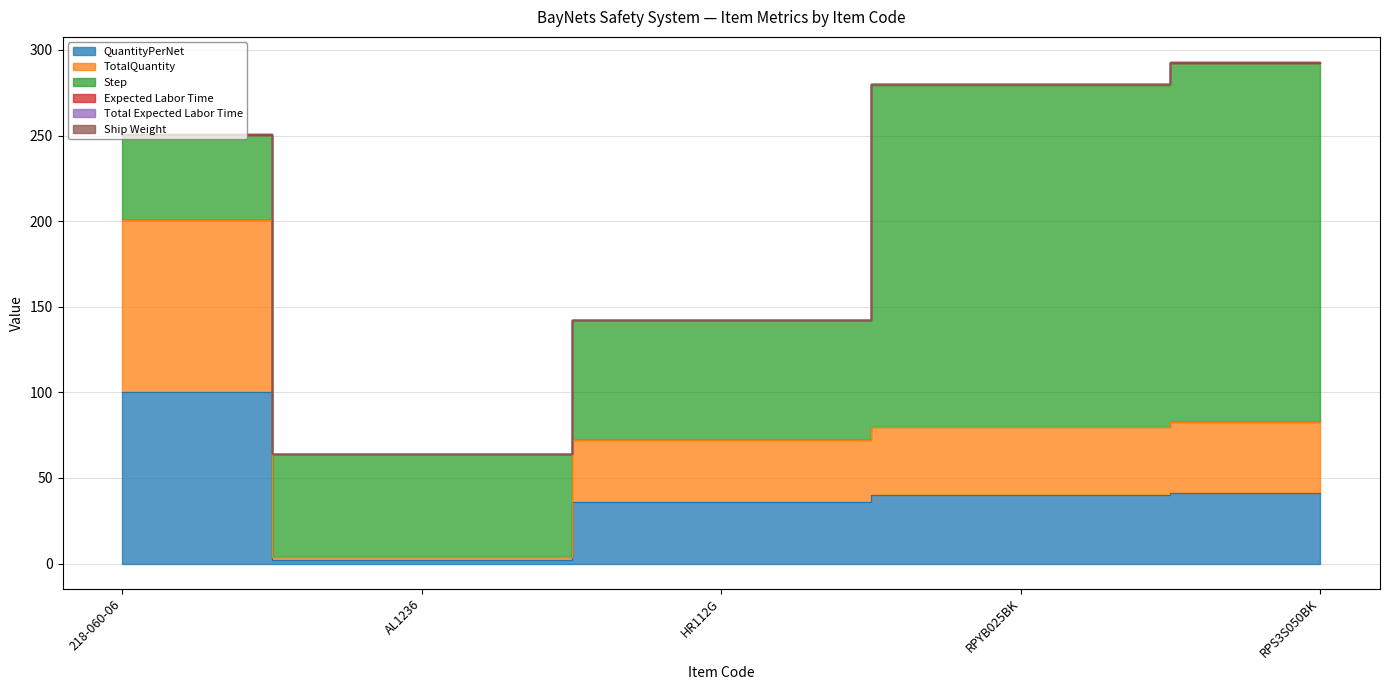

Reading left to right, what are all the values shown in this chart?

QuantityPerNet: 218-060-06=100.3	AL1236=2.0	HR112G=36.0	RPYB025BK=39.8	RPS3S050BK=41.2
TotalQuantity: 218-060-06=100.3	AL1236=2.0	HR112G=36.0	RPYB025BK=39.8	RPS3S050BK=41.2
Step: 218-060-06=50.0	AL1236=60.0	HR112G=70.0	RPYB025BK=200.0	RPS3S050BK=210.0
Expected Labor Time: 218-060-06=0.1	AL1236=0.1	HR112G=0.1	RPYB025BK=0.2	RPS3S050BK=0.3
Total Expected Labor Time: 218-060-06=0.1	AL1236=0.1	HR112G=0.1	RPYB025BK=0.2	RPS3S050BK=0.3
Ship Weight: 218-060-06=0.1	AL1236=0.0	HR112G=0.0	RPYB025BK=0.0	RPS3S050BK=0.0